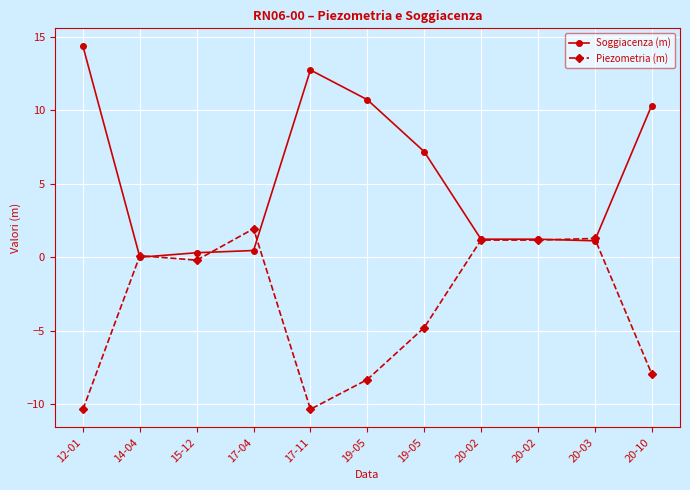

List the series in order of their overall mean, lowest first.

Piezometria (m), Soggiacenza (m)